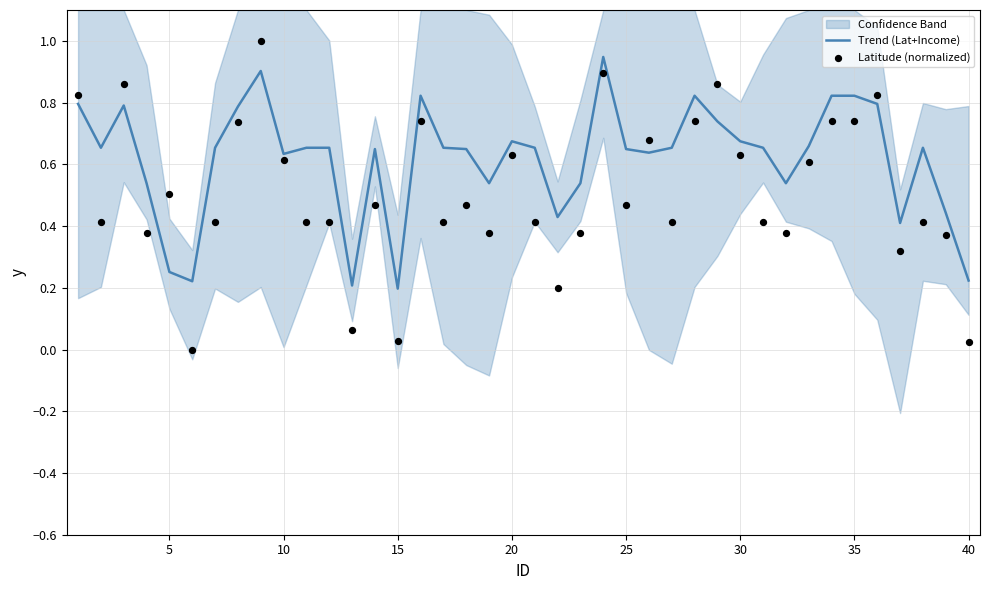

The value of Trend (Lat+Income) at 15 is 0.3. True or false?

False